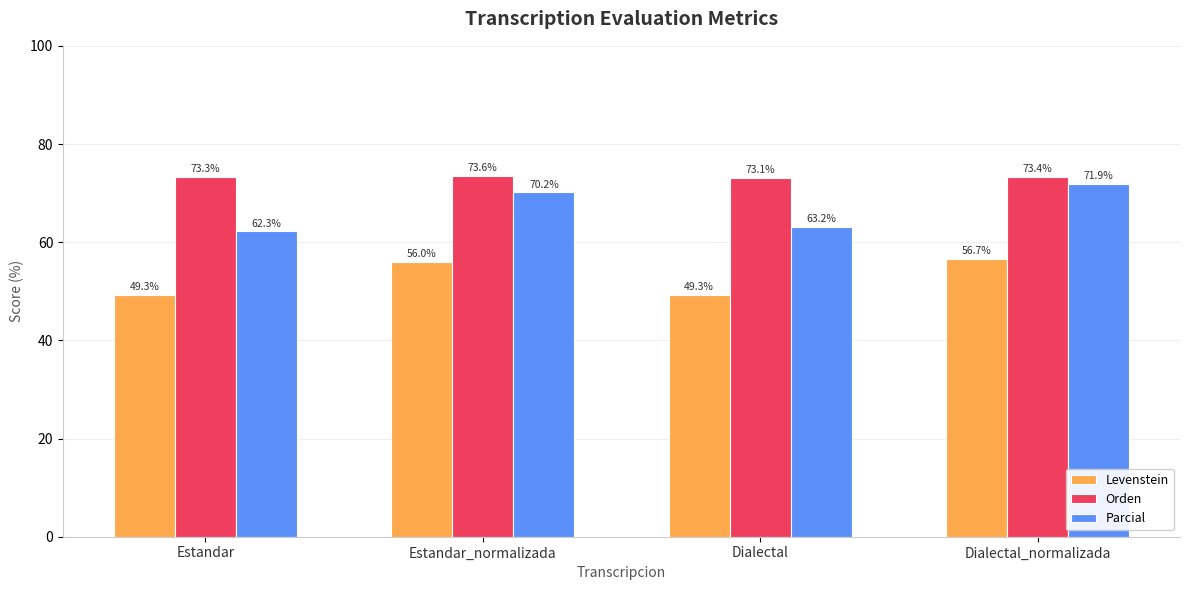

Which category has the highest value across all series?

Estandar_normalizada